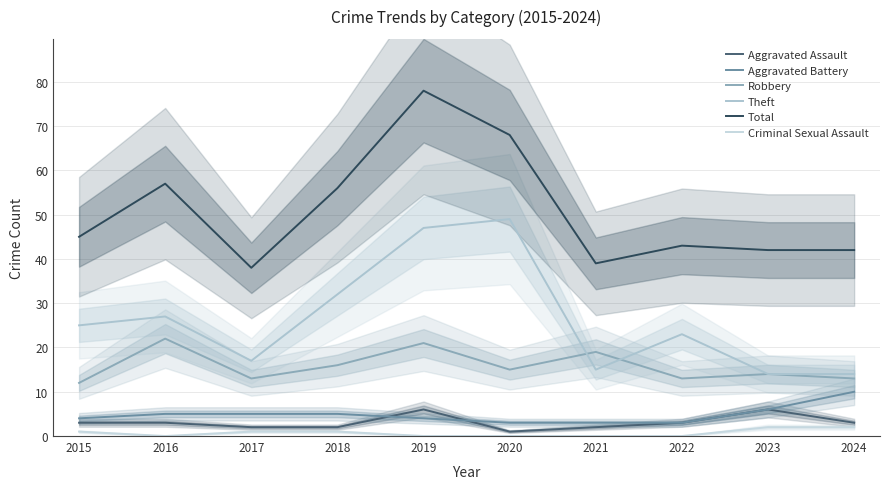

True or false: Criminal Sexual Assault and Aggravated Battery intersect in this chart.

False